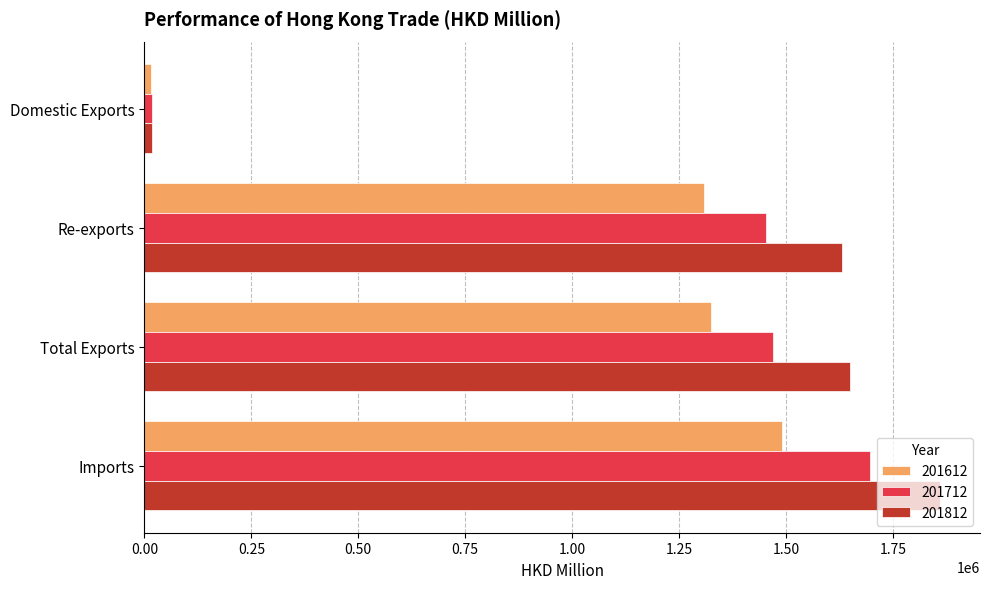

Rank the categories by 201712 value from highest to lowest.

Imports, Total Exports, Re-exports, Domestic Exports